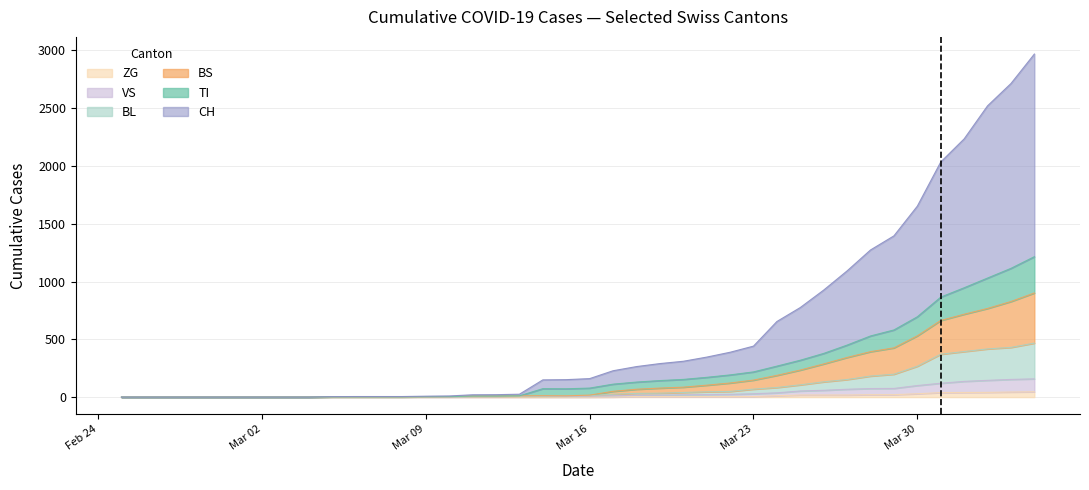

What are all the series names shown in the legend?

ZG, VS, BL, BS, TI, CH